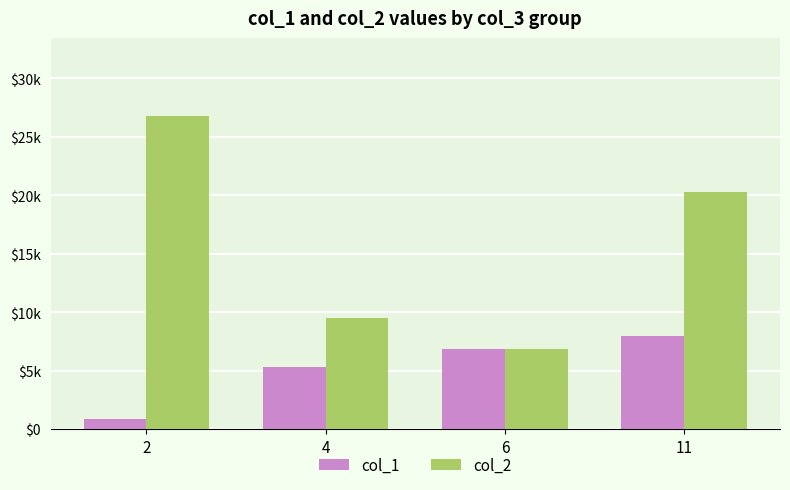

Where is col_1 nearest to the value 4412?

4